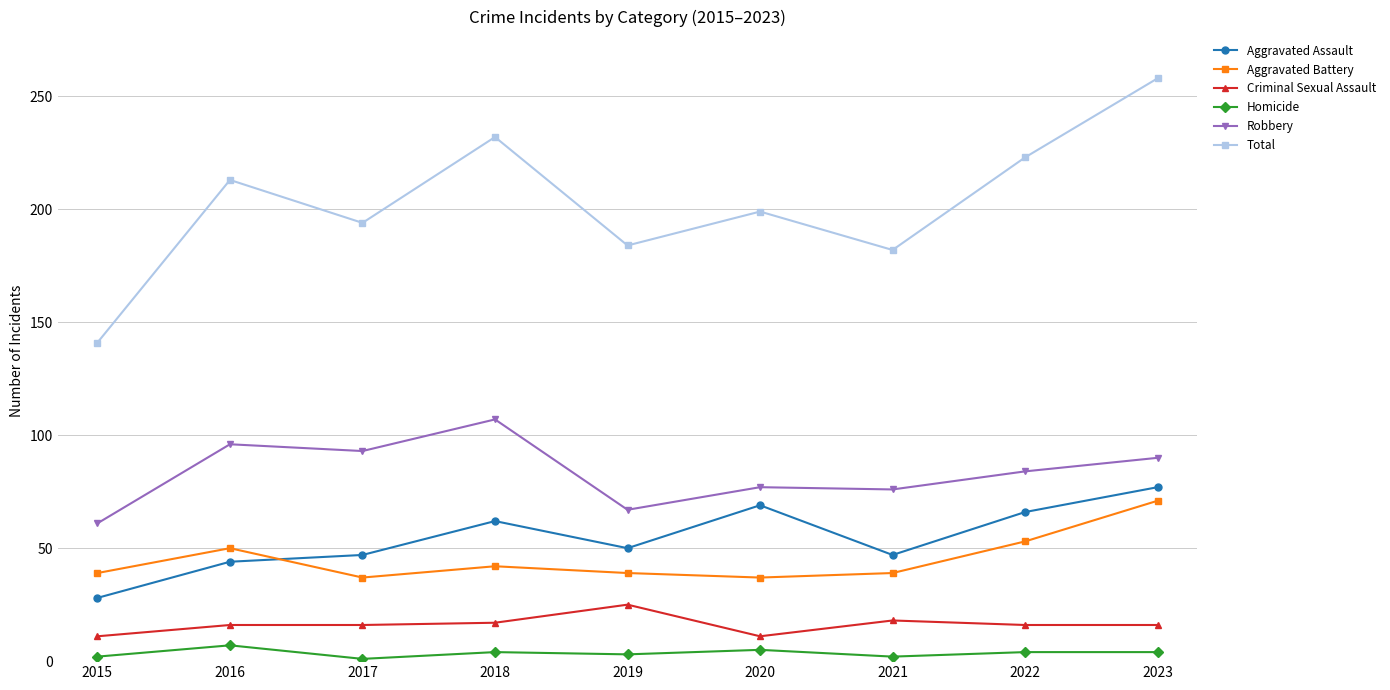

Which series has the widest spread of values?

Total